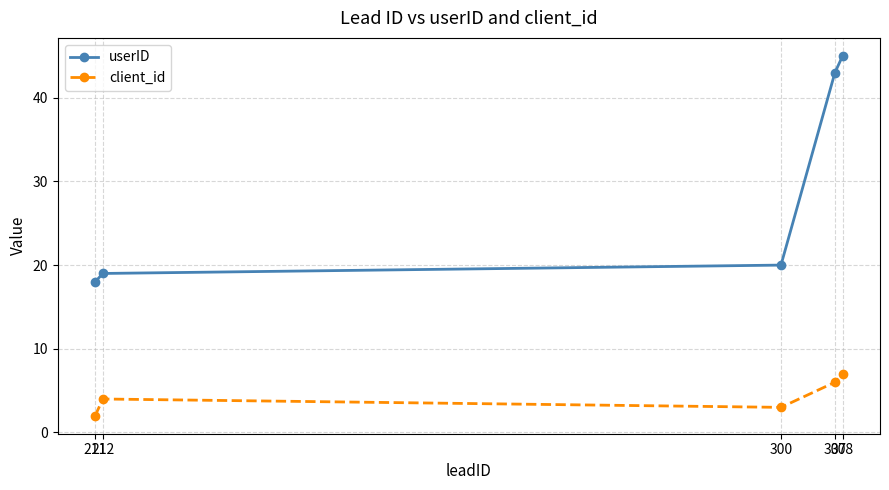

Rank the series by their average value, from lowest to highest.

client_id, userID